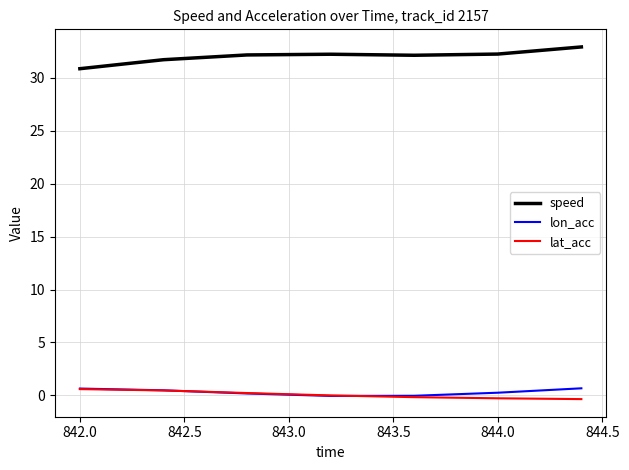

Which series has the largest total across all categories?

speed